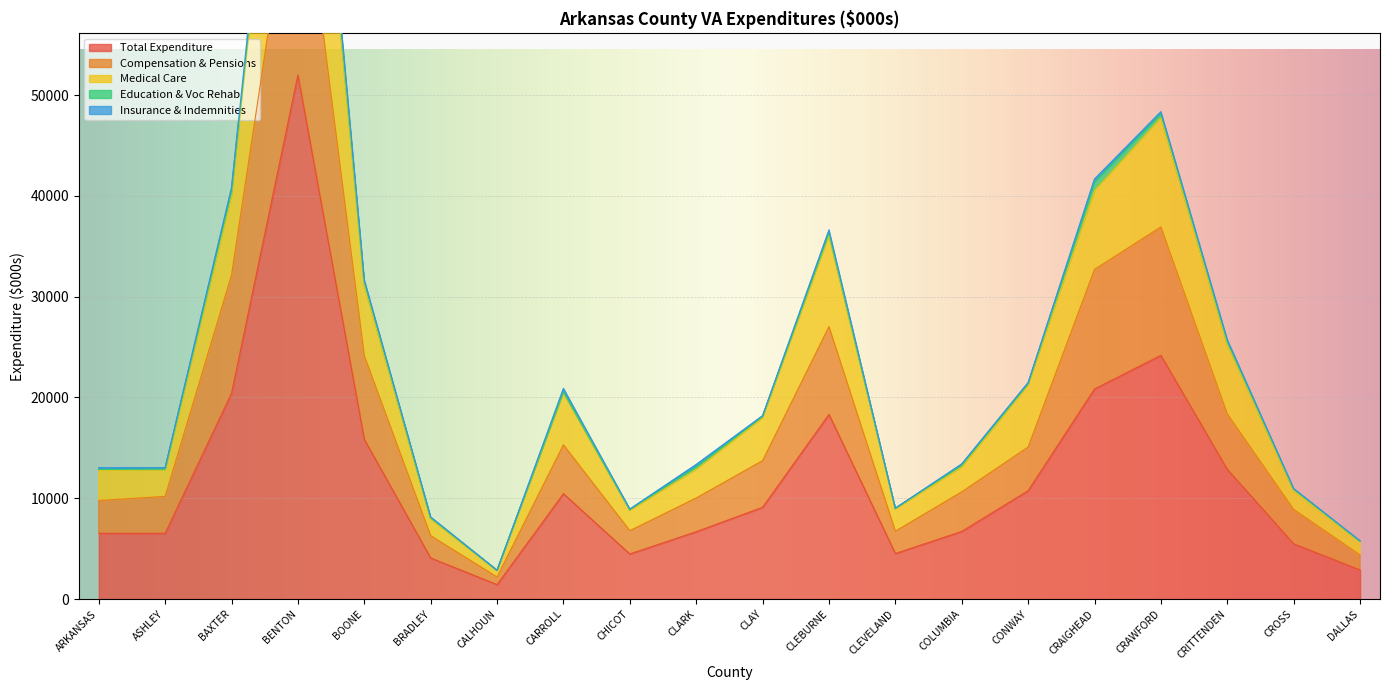

The value of Total Expenditure at COLUMBIA is 6700.3. True or false?

True